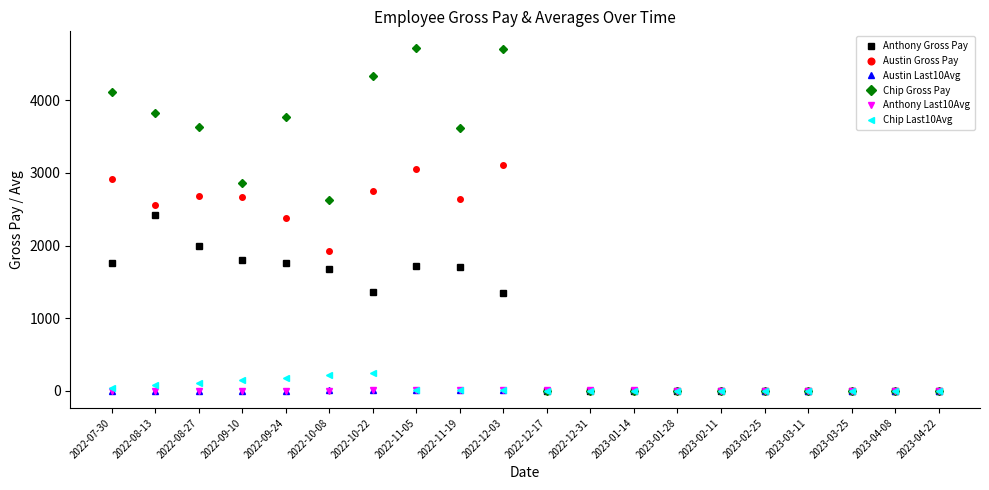

Which series has the largest total across all categories?

Chip Gross Pay